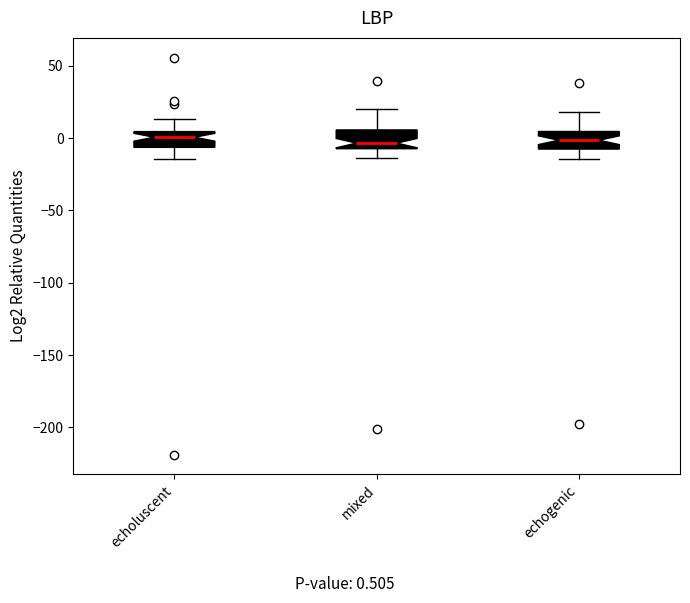

Where does the upper whisker of the box for mixed end on the y-axis? The values are not printed on the chart, so give them approximately, as read against the axis.

20